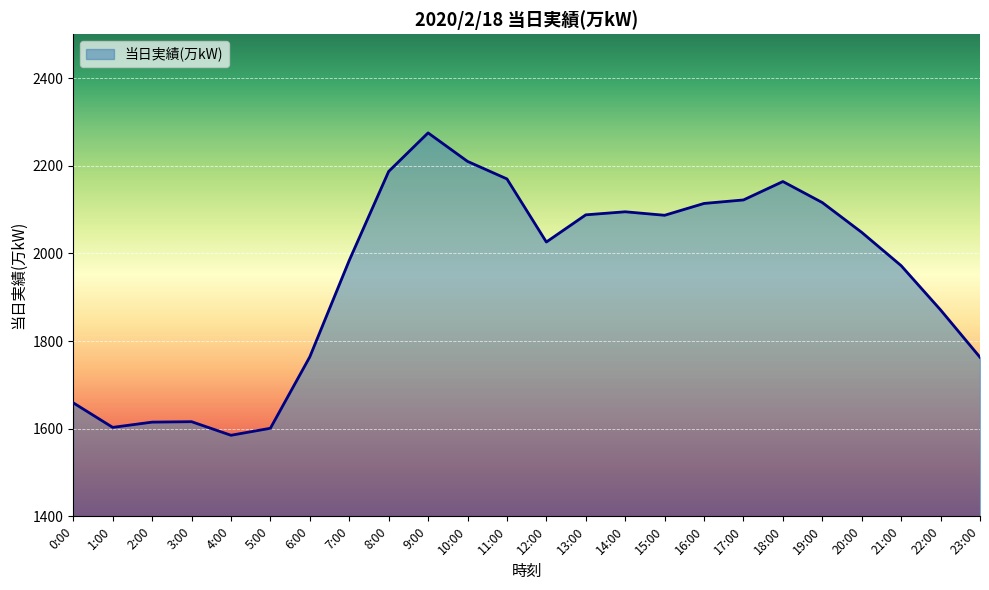

What is the change in value from 5:00 to 23:00?

+162